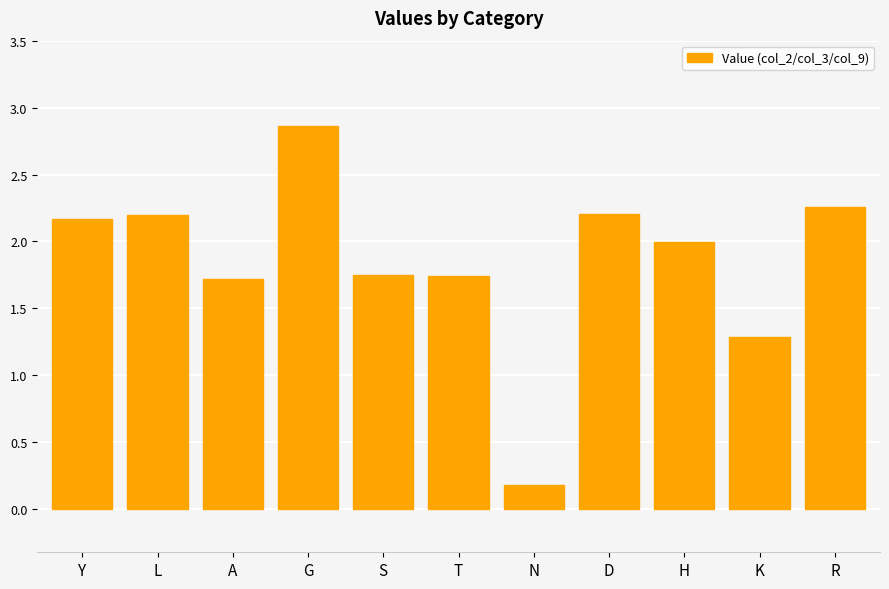

At which label is the value closest to 1?

K